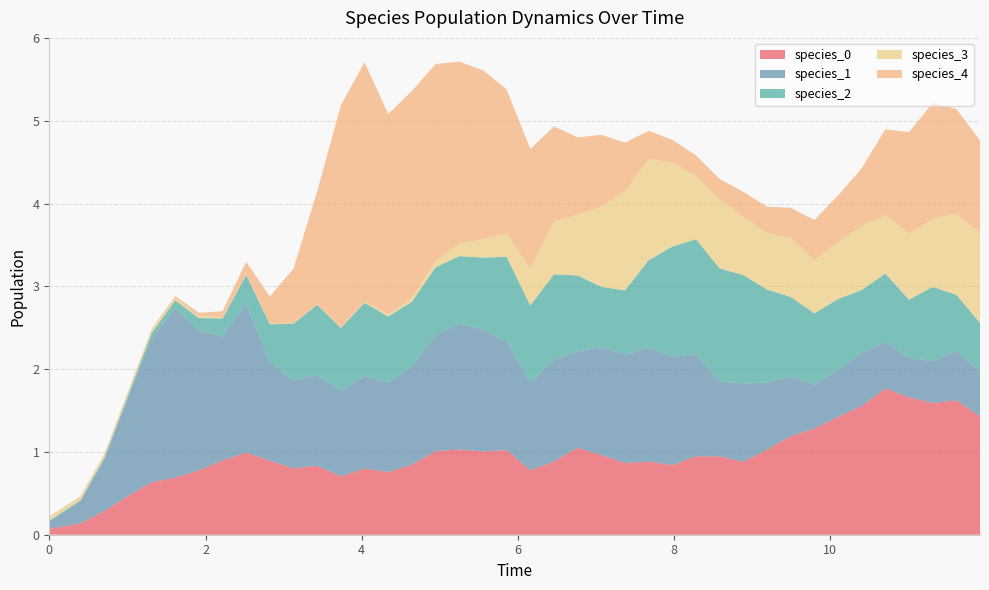

Reading right to left, what are all the values shown in this chart?

species_0: 39=1.4	38=1.6	37=1.6	36=1.7	35=1.8	34=1.6	33=1.4	32=1.3	31=1.2	30=1.0	29=0.9	28=0.9	27=0.9	26=0.8	25=0.9	24=0.9	23=1.0	22=1.1	21=0.9	20=0.8	19=1.0	18=1.0	17=1.0	16=1.0	15=0.8	14=0.8	13=0.8	12=0.7	11=0.8	10=0.8	9=0.9	8=1.0	7=0.9	6=0.8	5=0.7	4=0.6	3=0.5	2=0.3	1=0.1	0=0.1
species_1: 39=0.5	38=0.6	37=0.5	36=0.5	35=0.6	34=0.6	33=0.6	32=0.5	31=0.7	30=0.8	29=0.9	28=0.9	27=1.2	26=1.3	25=1.4	24=1.3	23=1.3	22=1.2	21=1.2	20=1.1	19=1.3	18=1.5	17=1.5	16=1.4	15=1.2	14=1.1	13=1.1	12=1.0	11=1.1	10=1.1	9=1.2	8=1.8	7=1.5	6=1.7	5=2.0	4=1.7	3=1.2	2=0.6	1=0.3	0=0.1
species_2: 39=0.6	38=0.7	37=0.9	36=0.7	35=0.8	34=0.8	33=0.9	32=0.9	31=1.0	30=1.1	29=1.3	28=1.4	27=1.4	26=1.3	25=1.1	24=0.8	23=0.7	22=0.9	21=1.0	20=0.9	19=1.0	18=0.9	17=0.8	16=0.8	15=0.8	14=0.8	13=0.9	12=0.8	11=0.8	10=0.7	9=0.5	8=0.3	7=0.2	6=0.2	5=0.1	4=0.1	3=0.0	2=0.0	1=0.0	0=0.0
species_3: 39=1.1	38=1.0	37=0.8	36=0.8	35=0.7	34=0.8	33=0.7	32=0.6	31=0.7	30=0.7	29=0.7	28=0.8	27=0.8	26=1.0	25=1.2	24=1.2	23=1.0	22=0.7	21=0.6	20=0.4	19=0.3	18=0.2	17=0.2	16=0.1	15=0.0	14=0.0	13=0.0	12=0.0	11=0.0	10=0.0	9=0.0	8=0.0	7=0.0	6=0.0	5=0.0	4=0.0	3=0.0	2=0.0	1=0.0	0=0.0
species_4: 39=1.1	38=1.3	37=1.4	36=1.2	35=1.0	34=0.7	33=0.6	32=0.5	31=0.4	30=0.3	29=0.3	28=0.2	27=0.3	26=0.3	25=0.3	24=0.6	23=0.9	22=0.9	21=1.1	20=1.4	19=1.7	18=2.0	17=2.2	16=2.4	15=2.5	14=2.4	13=2.9	12=2.7	11=1.4	10=0.7	9=0.3	8=0.1	7=0.1	6=0.0	5=0.0	4=0.0	3=0.0	2=0.0	1=0.0	0=0.0